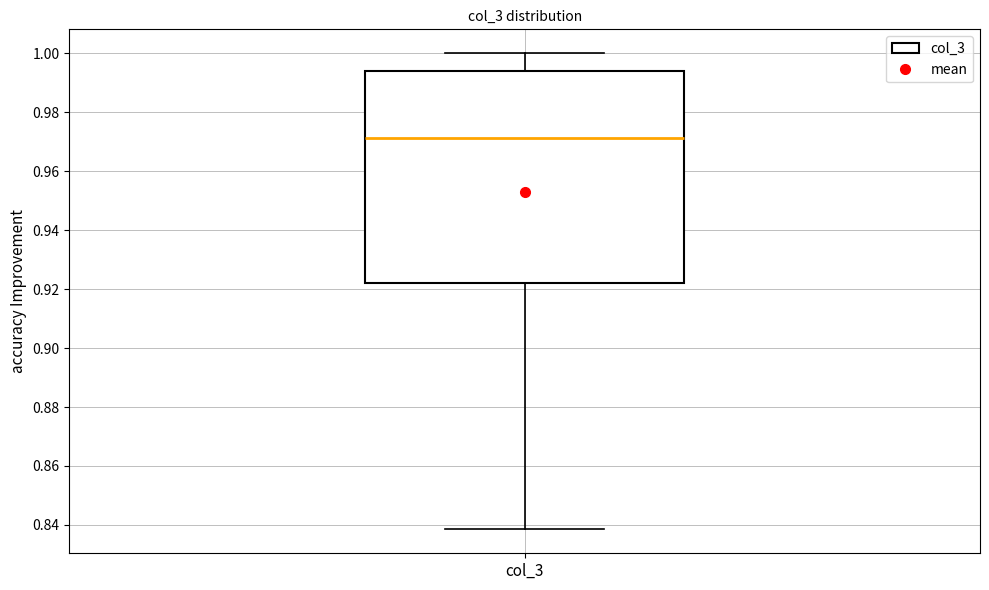

Where does the upper whisker of the box for col_3 end on the y-axis? The values are not printed on the chart, so give them approximately, as read against the axis.

1.000